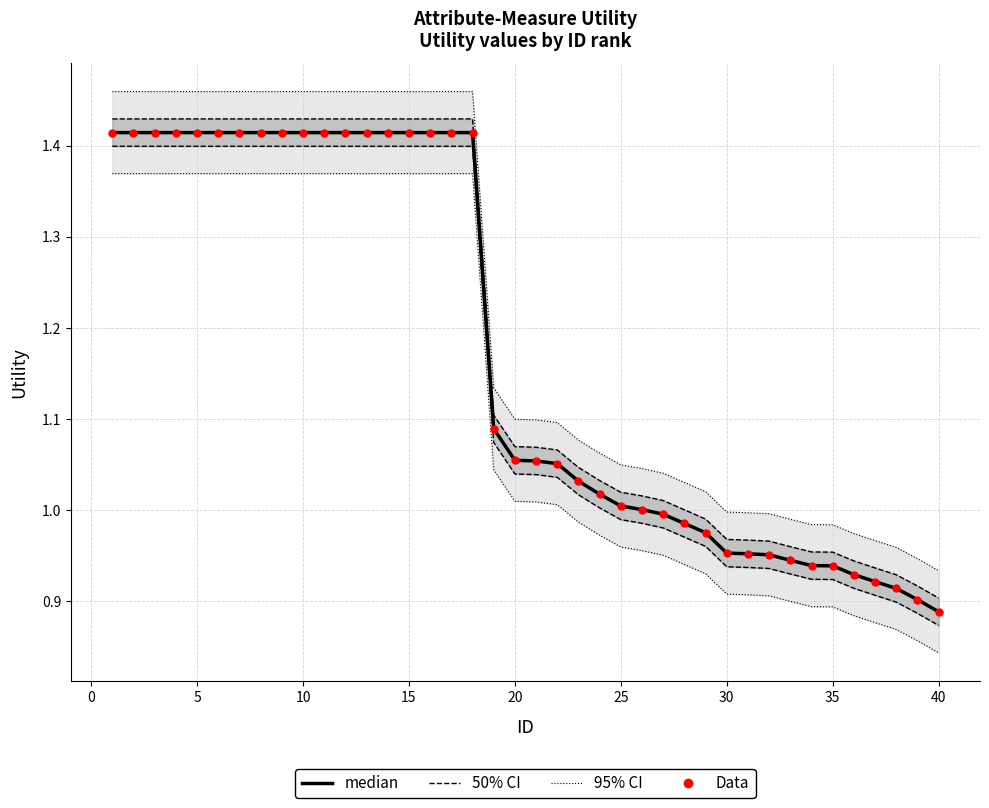

Is the value of 95% CI at 0 greater than the value of Data at 17?

Yes